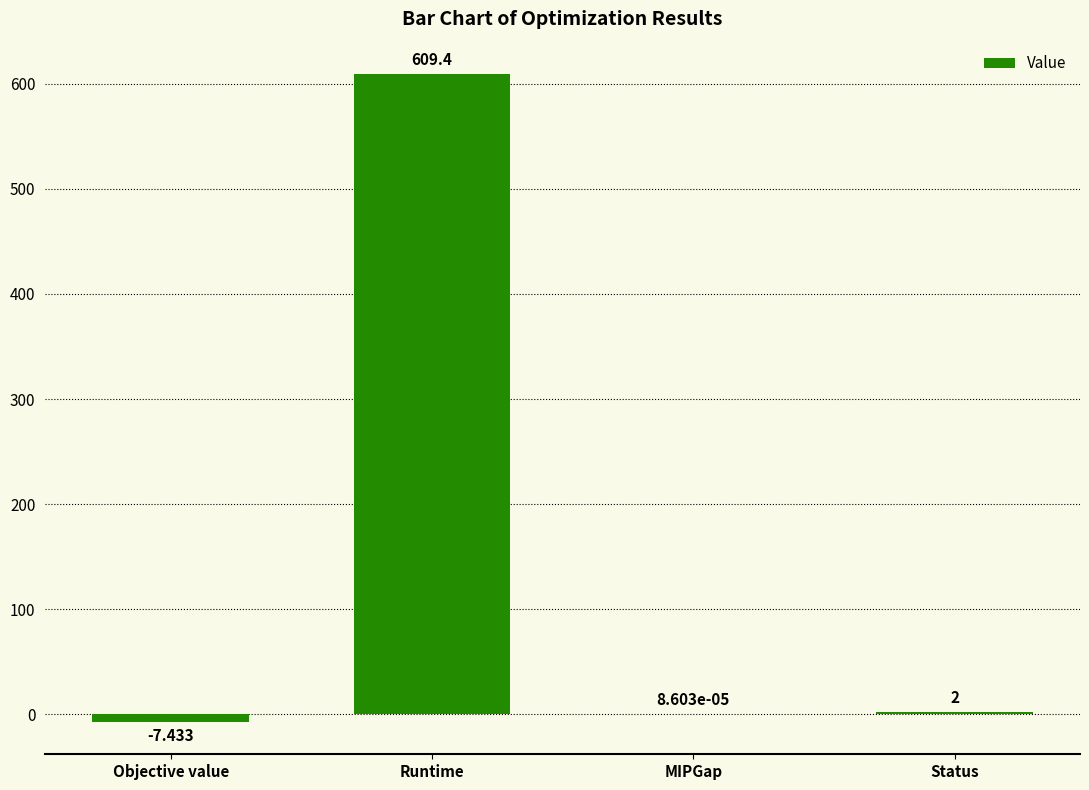

What is the average value?

151.0